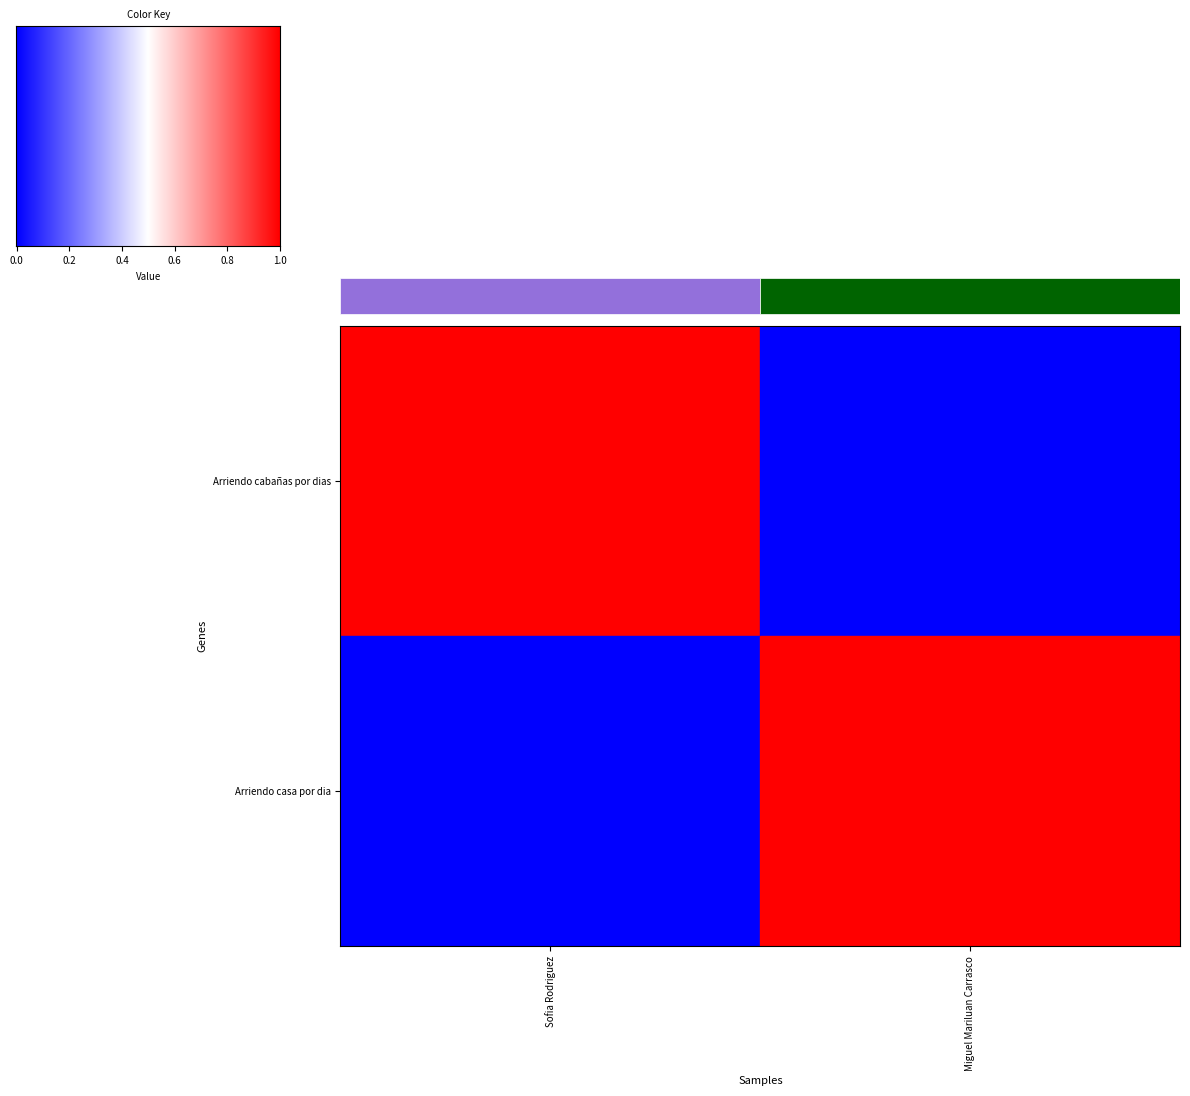

The value of Arriendo casa por dia at Miguel Mariluan Carrasco is 1.5. True or false?

False